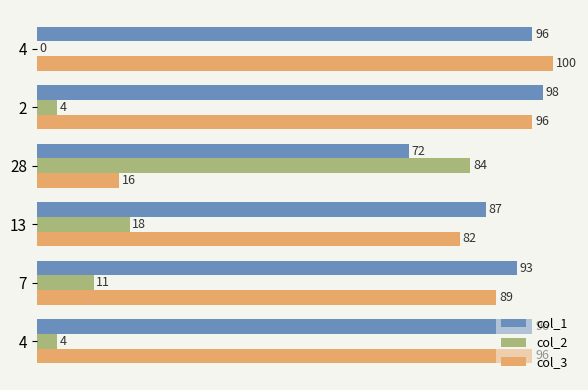

What are all the series names shown in the legend?

col_1, col_2, col_3